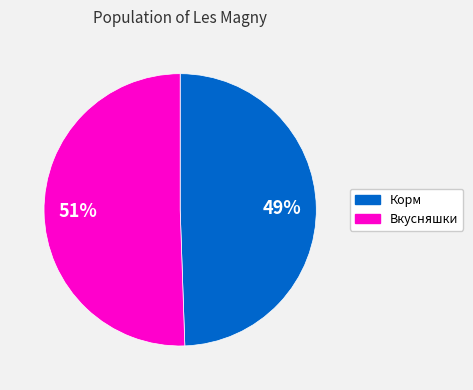

Count the number of slices in the pie.

2